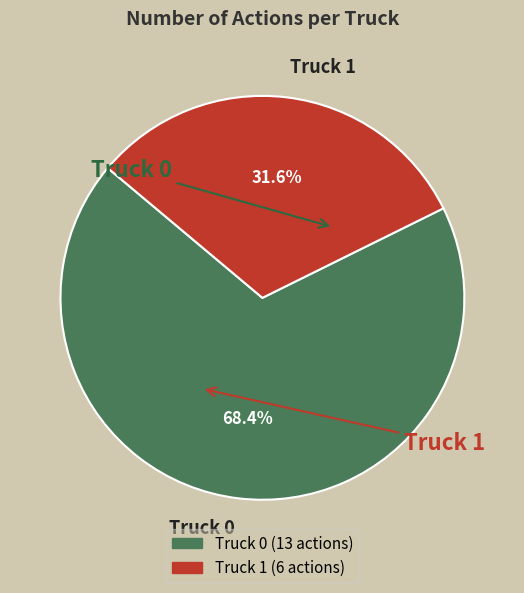

To the nearest percent, what percentage of the pie is Truck 0?

68%